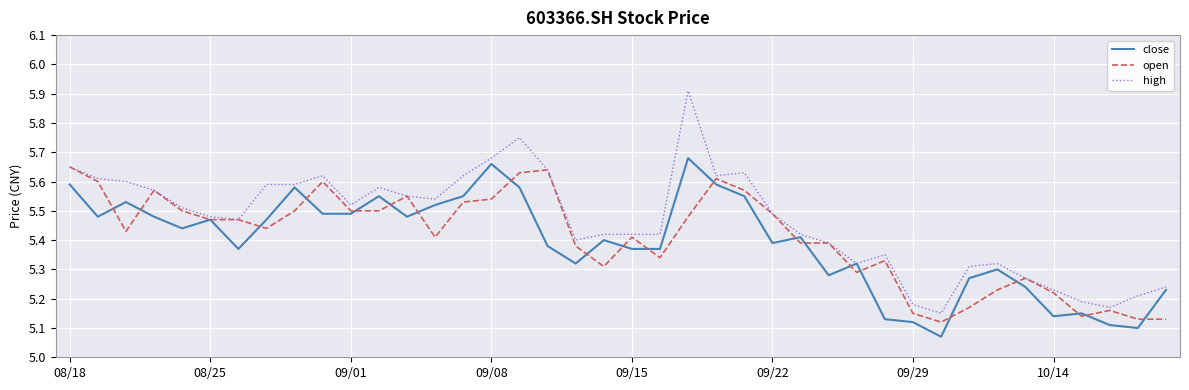

What is the greatest value displayed?

5.9